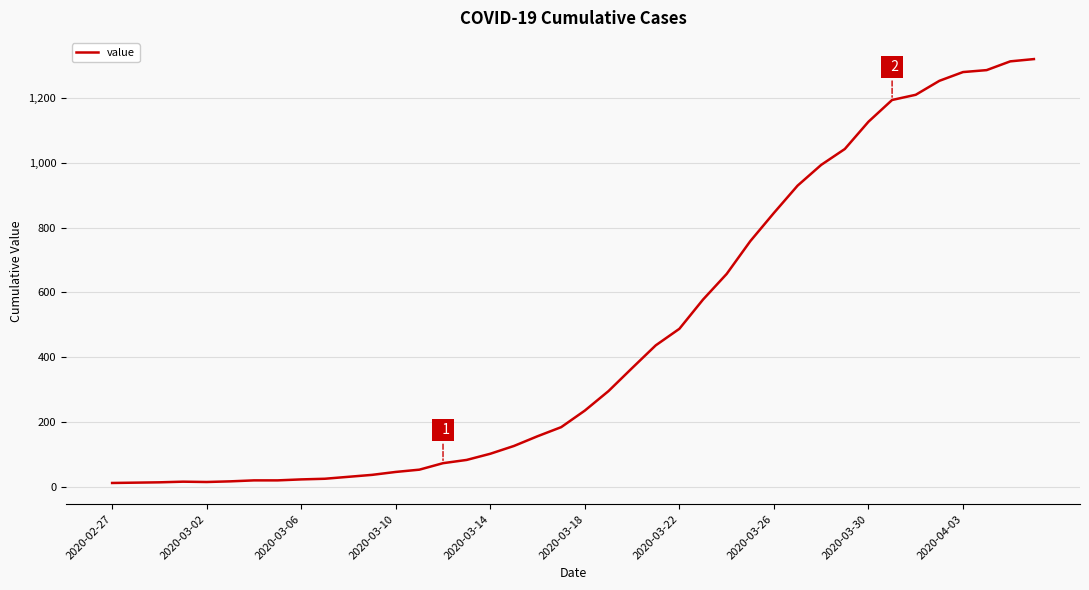

What is the average value?

467